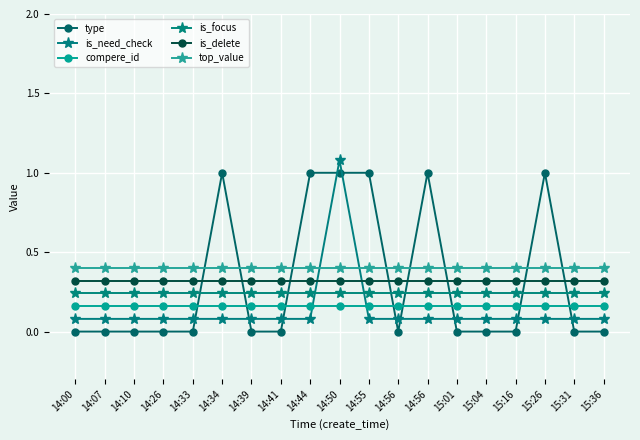

How many data points does each series have?

19